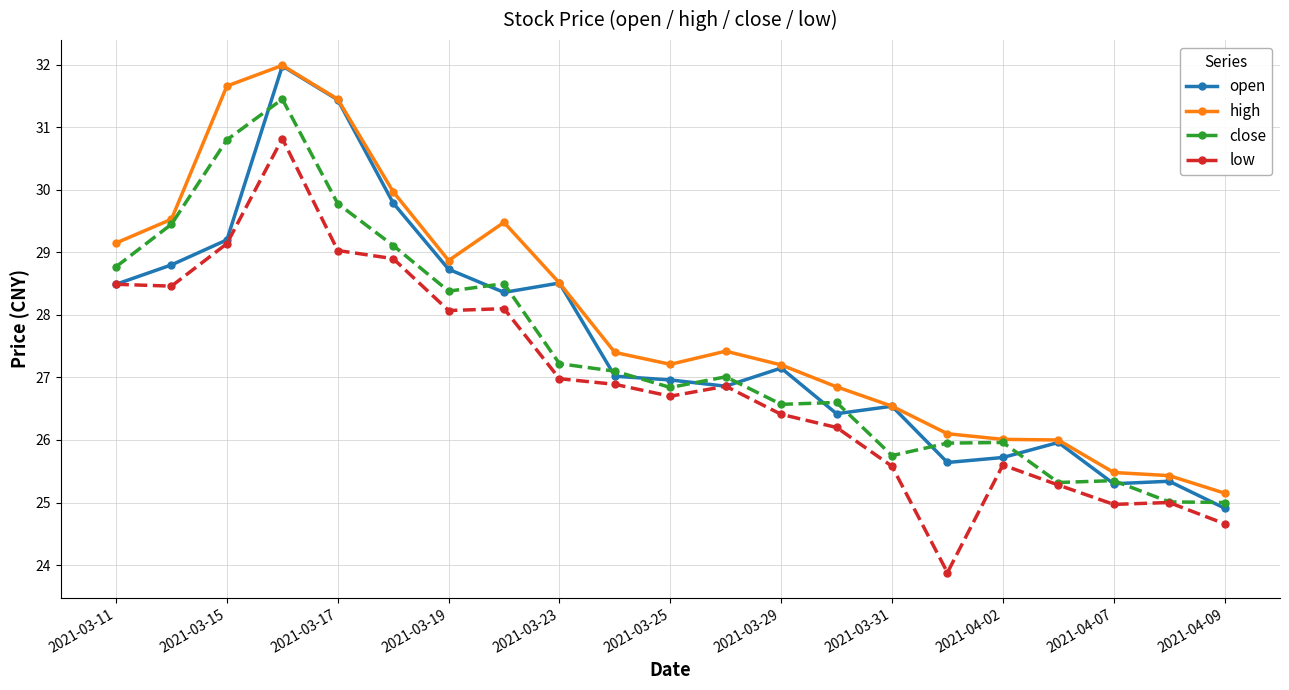

What is the minimum value for low?

23.9